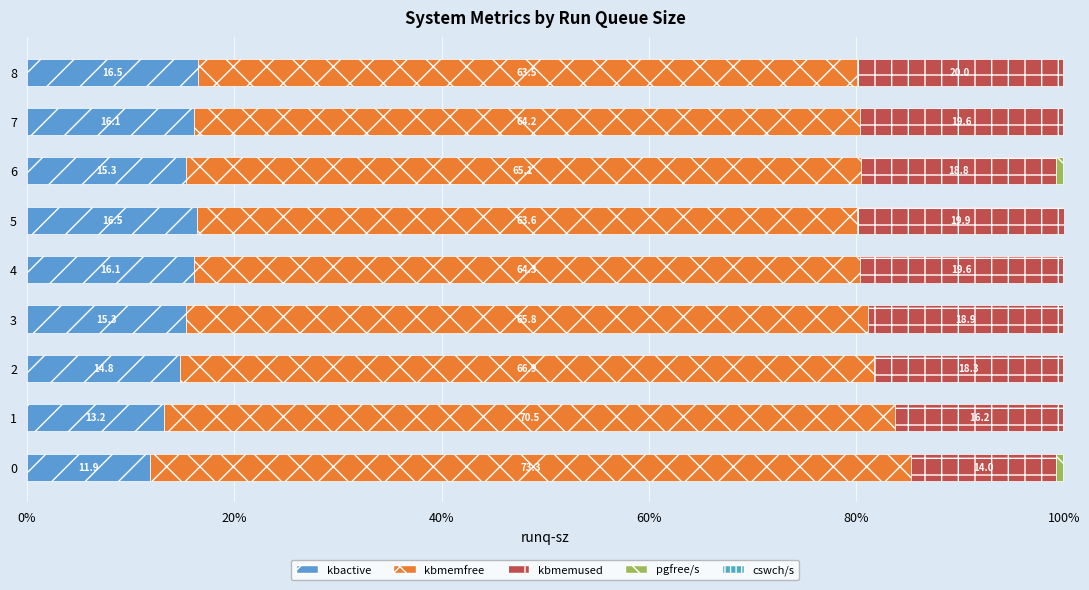

Count the number of data series in this chart.

5